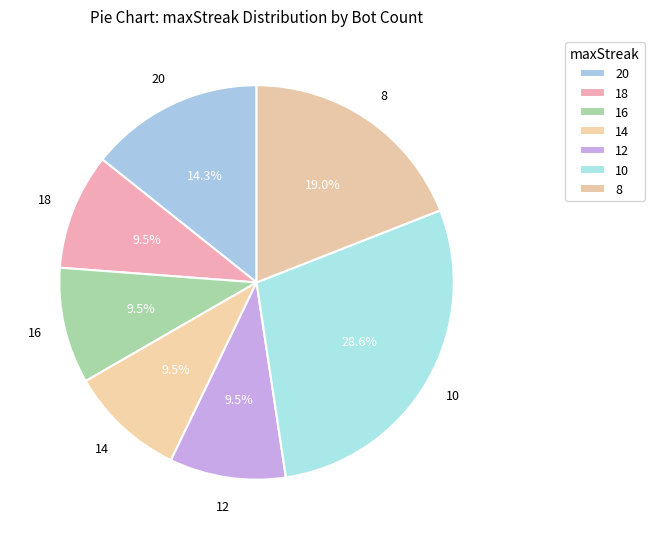

True or false: 8 accounts for 33% of the total.

False